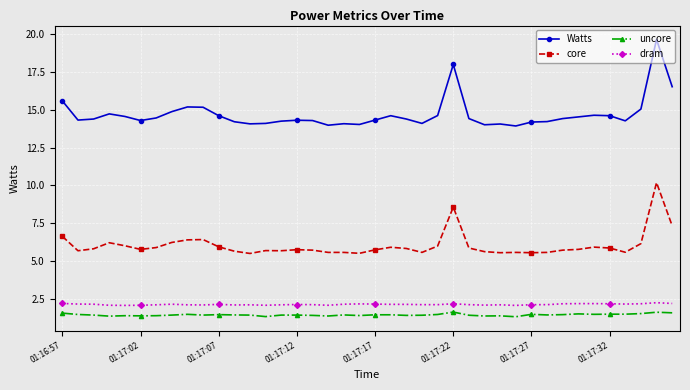

True or false: uncore has more than 0 interior local peaks.

True